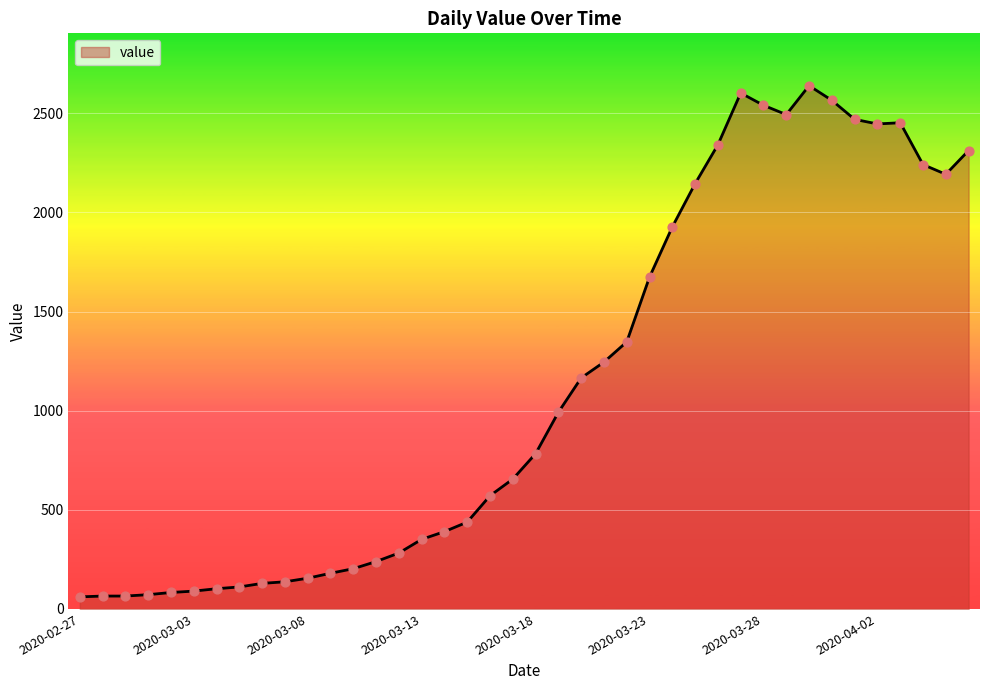

What is the difference between the maximum and minimum values?

2578